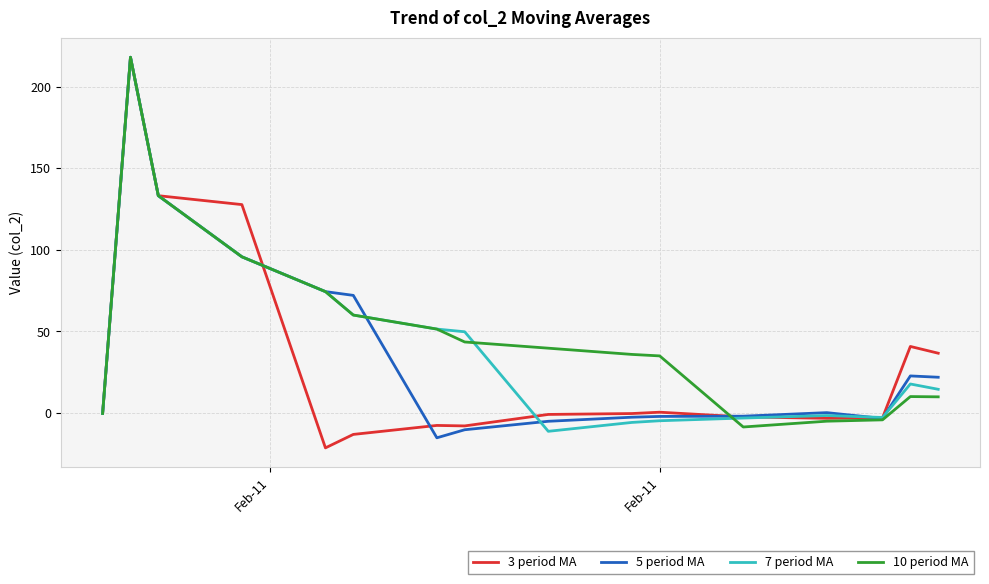

What is the maximum value for 3 period MA?

218.0